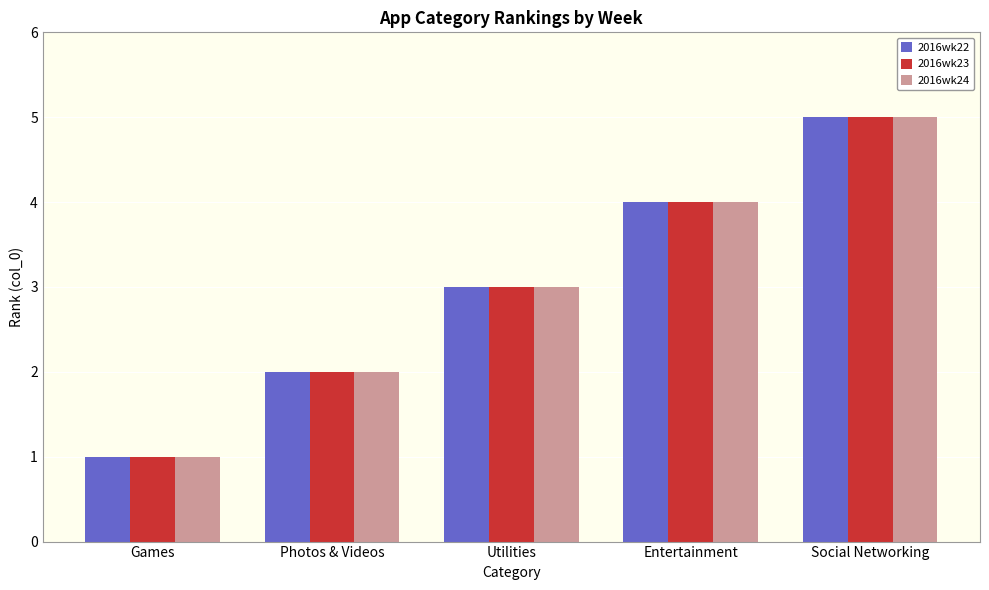

Reading left to right, list all the values displayed in this chart.

2016wk22: 1	2	3	4	5
2016wk23: 1	2	3	4	5
2016wk24: 1	2	3	4	5